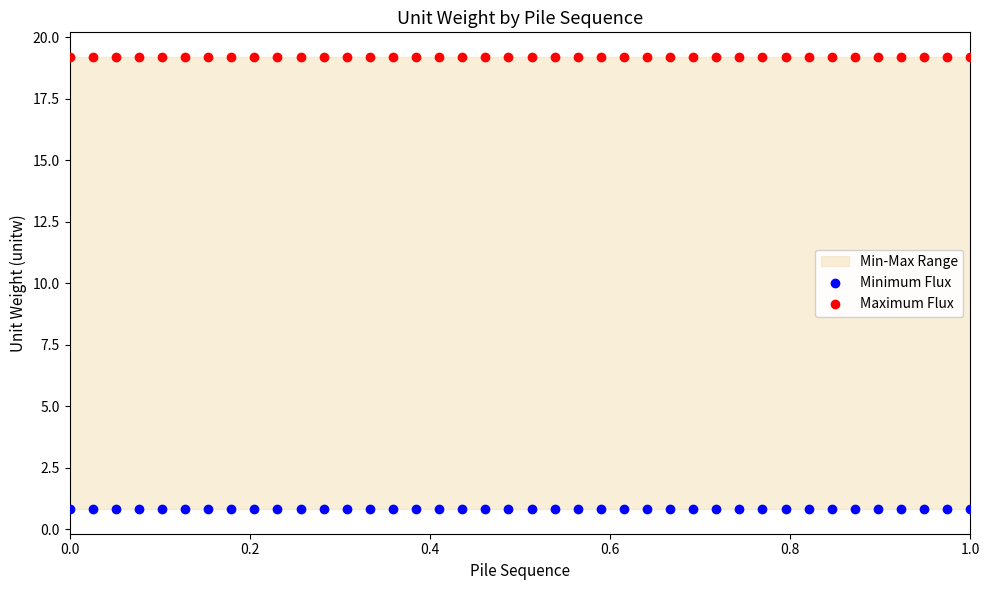

Which series contains the highest Y value?

Maximum Flux